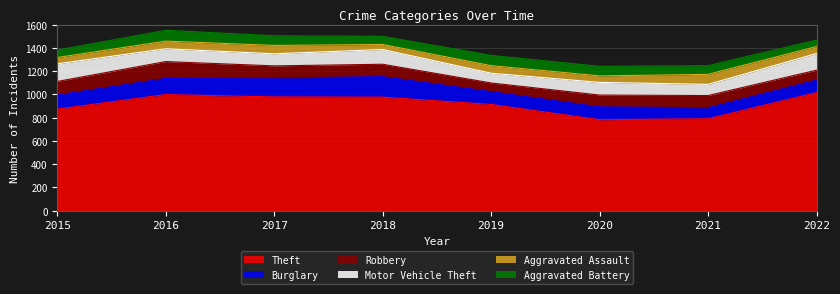

What are all the series names shown in the legend?

Theft, Burglary, Robbery, Motor Vehicle Theft, Aggravated Assault, Aggravated Battery